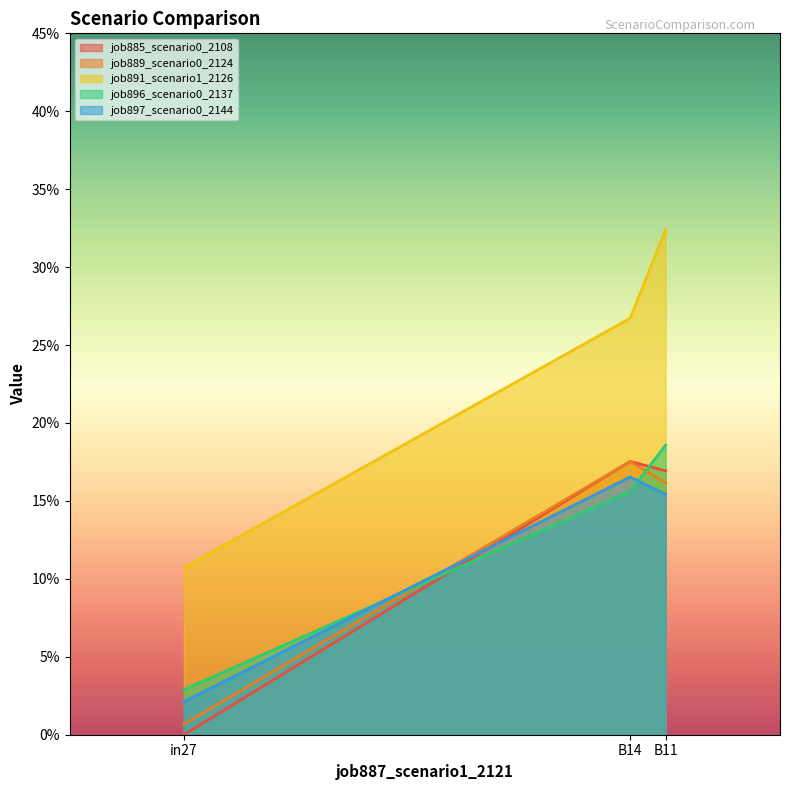

What is the value of the job889_scenario0_2124 point at the 3rd from the left?

0.2